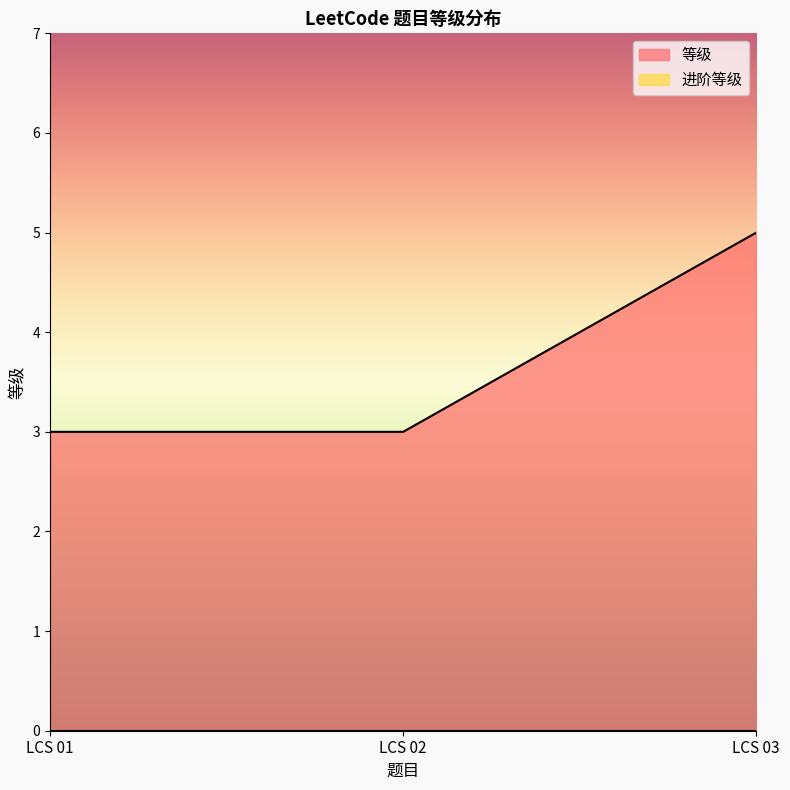

What is the sum of all values?

11